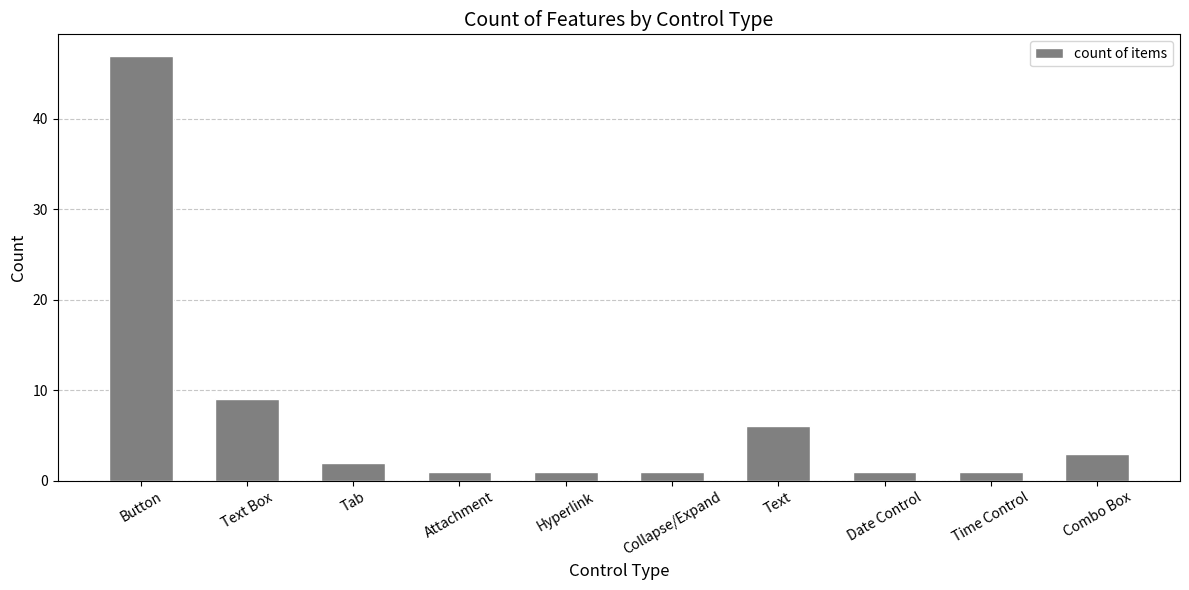

Reading left to right, list all the values displayed in this chart.

47	9	2	1	1	1	6	1	1	3